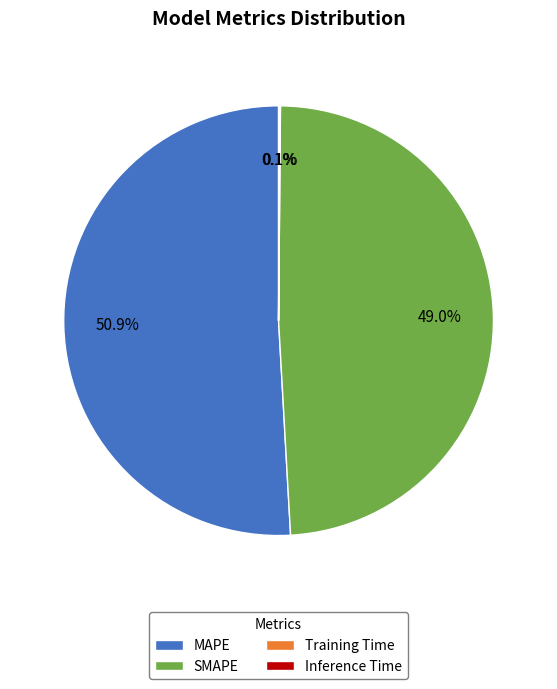

Approximately how many times larger is the value at MAPE compared to SMAPE?

1.0